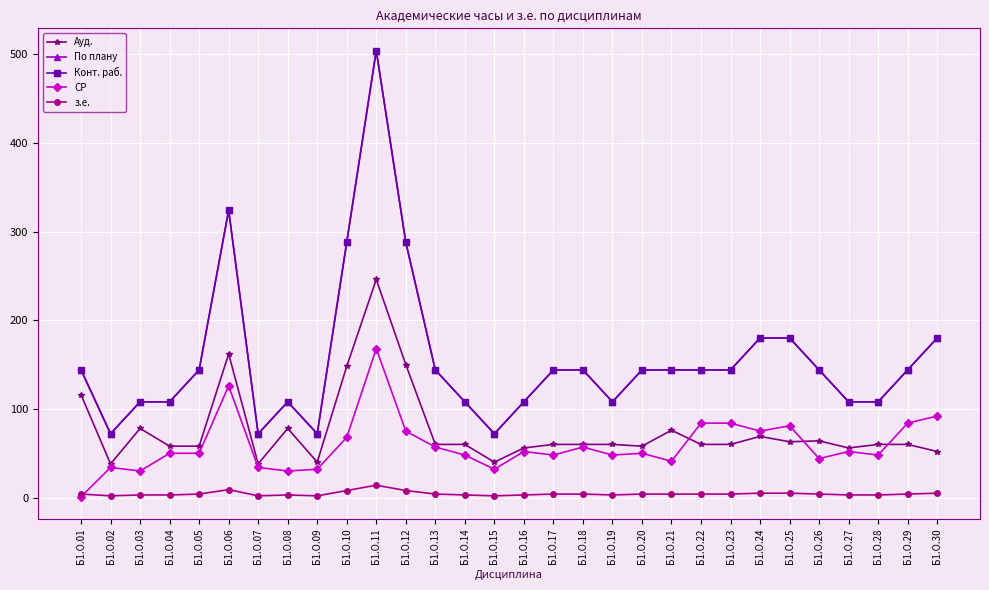

True or false: По плану and з.е. intersect in this chart.

False